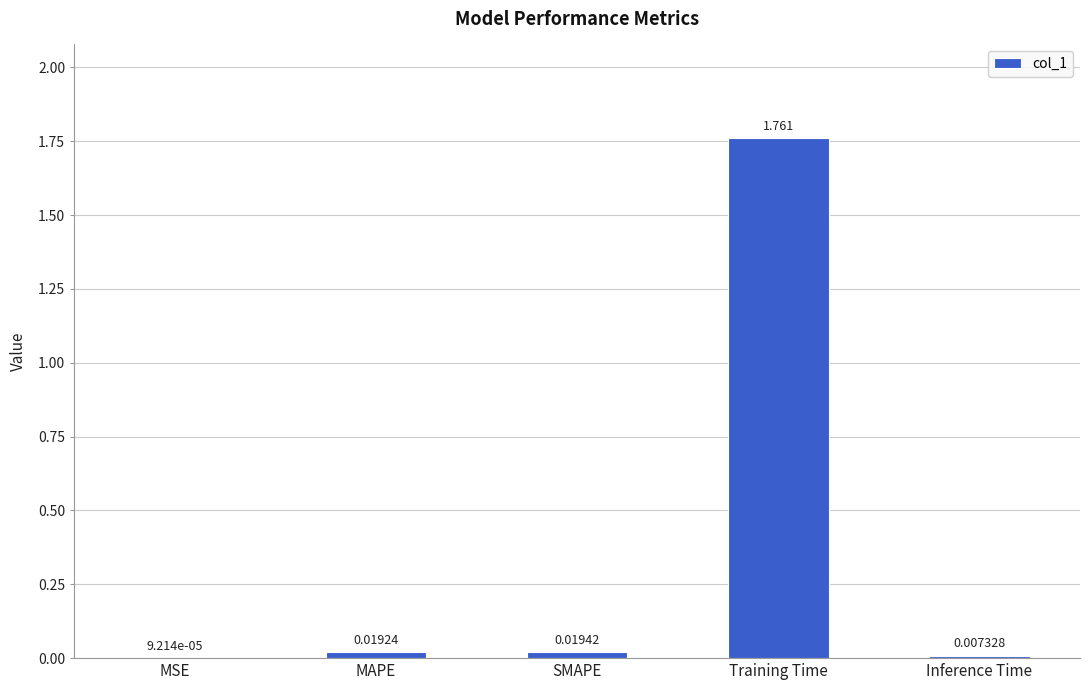

At which label is the value closest to 0?

MSE